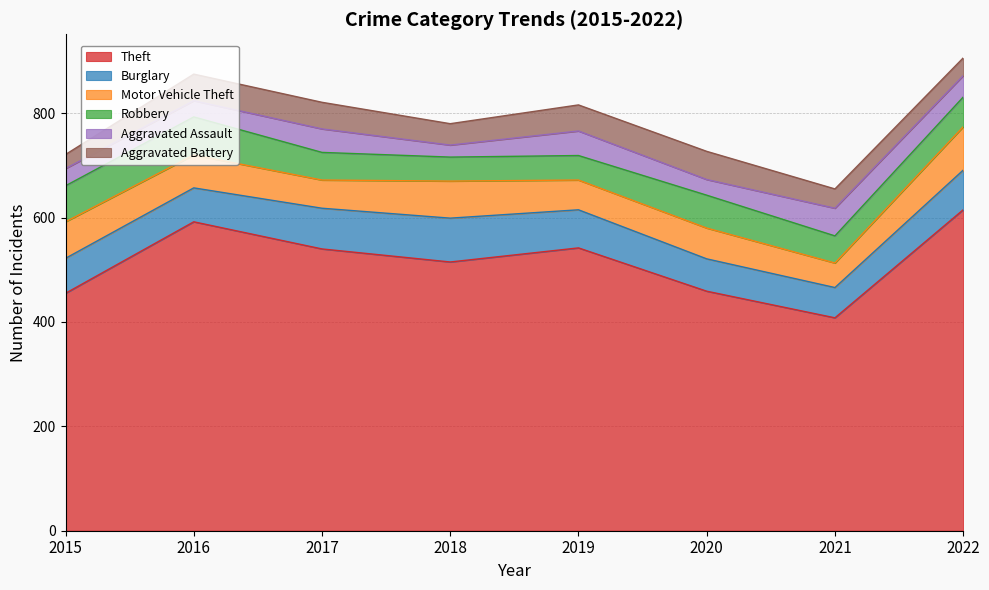

How many values in the Aggravated Battery series are below 50?

4